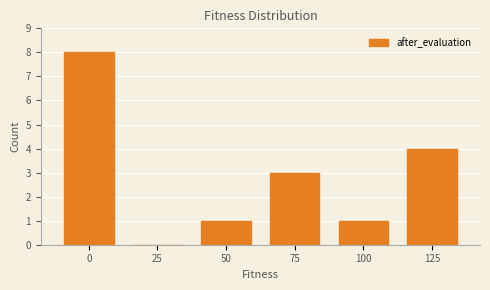

Between 75 and 100, which is larger?

75